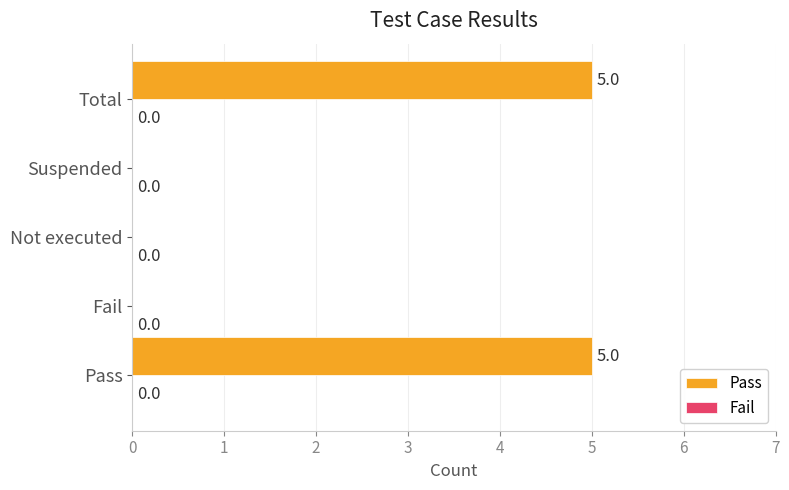

Between Suspended and Pass, which is larger?

Pass